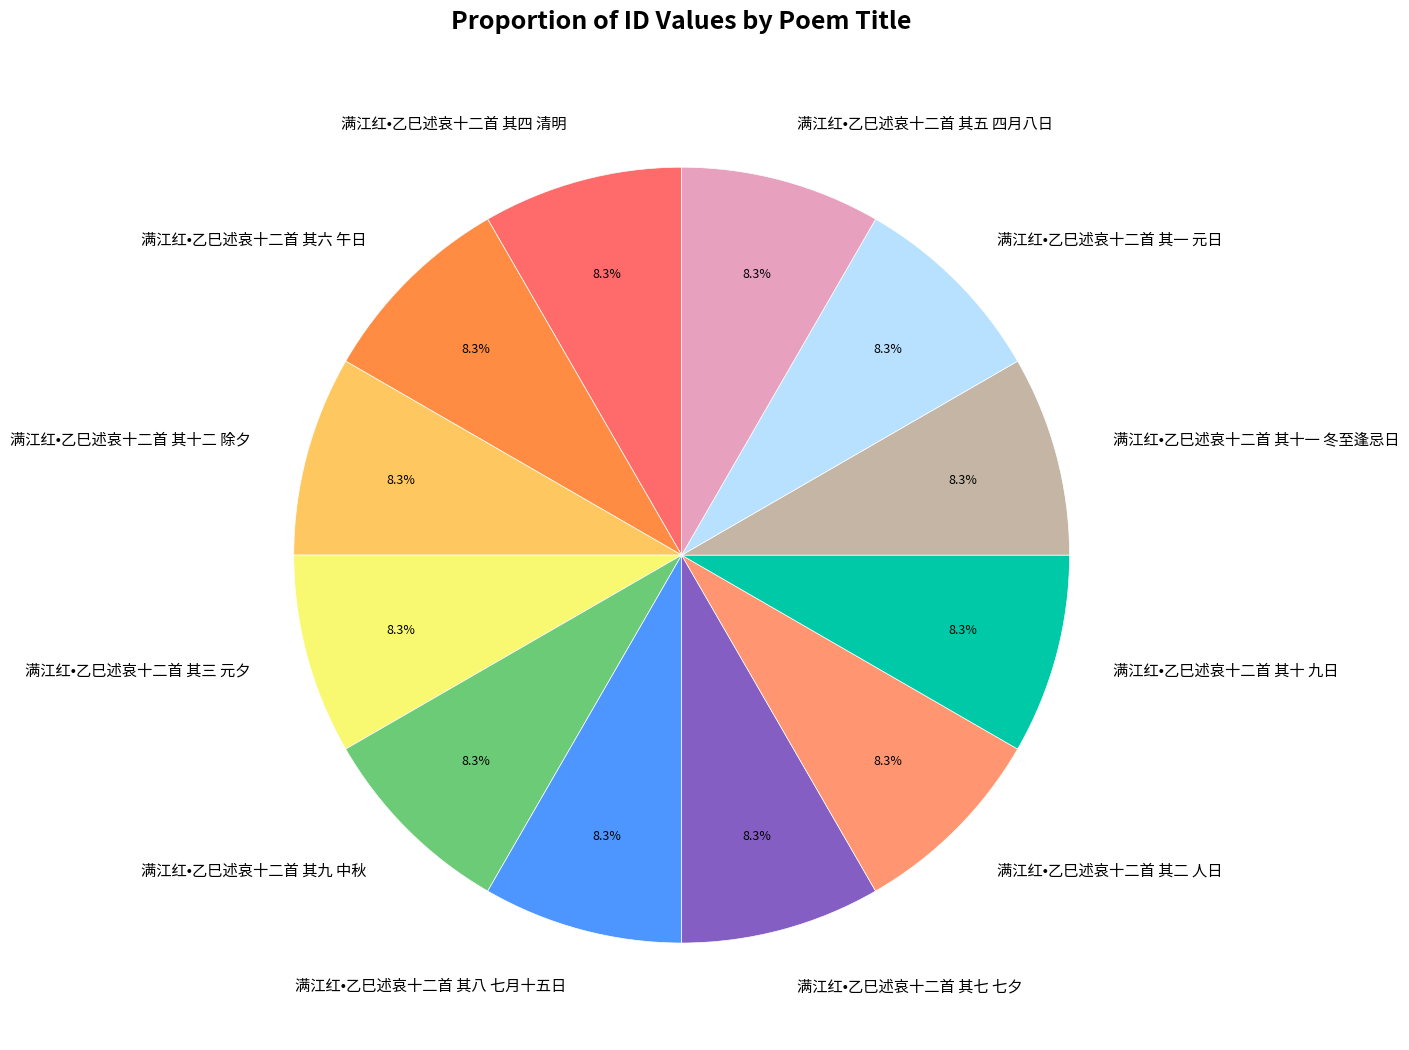

Is the sum of 满江红•乙巳述哀十二首 其十一 冬至逢忌日 and 满江红•乙巳述哀十二首 其三 元夕 greater than half?

No